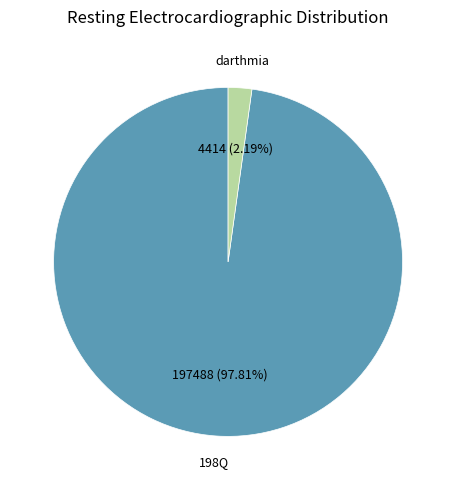

Does any single category account for the majority?

Yes